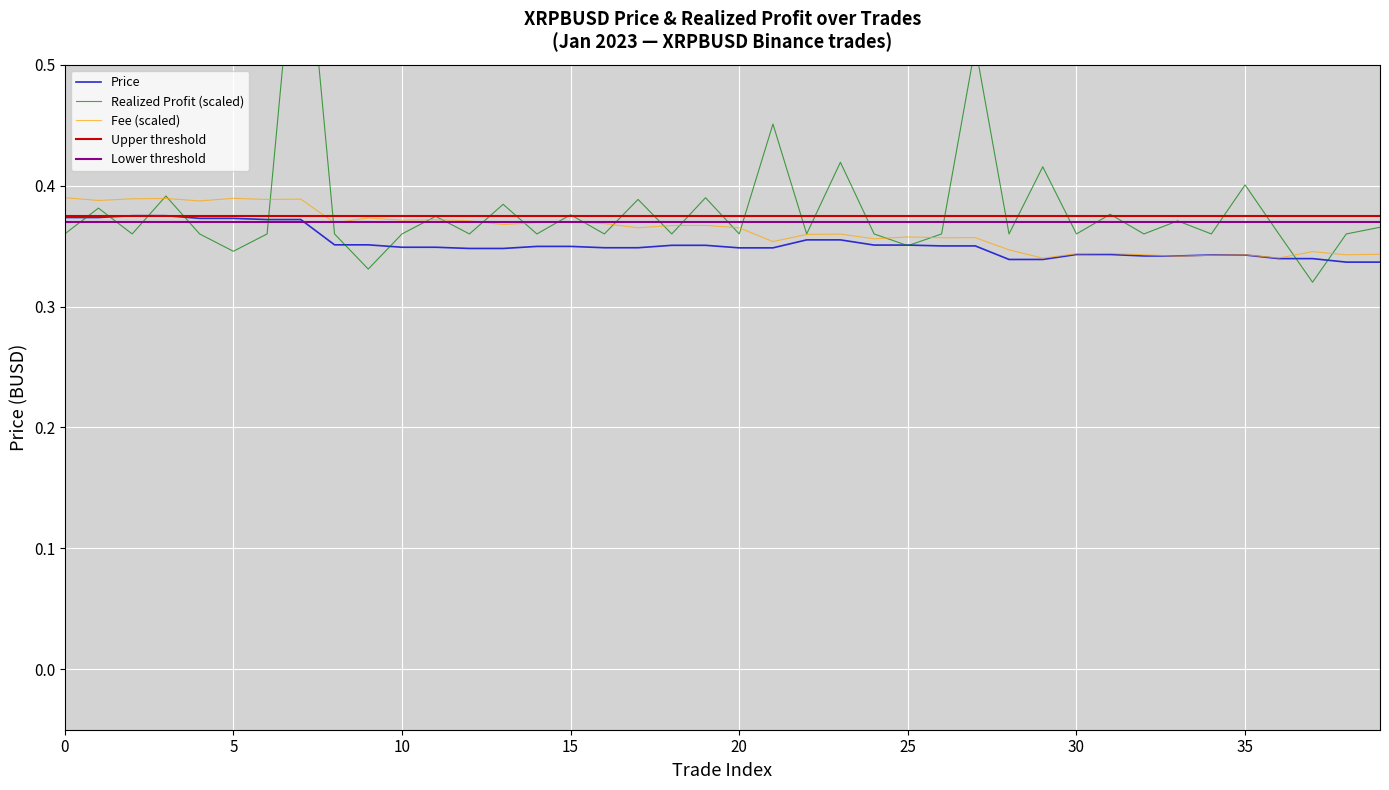

Is it true that Fee (scaled) equals 0.6 at 35?

False